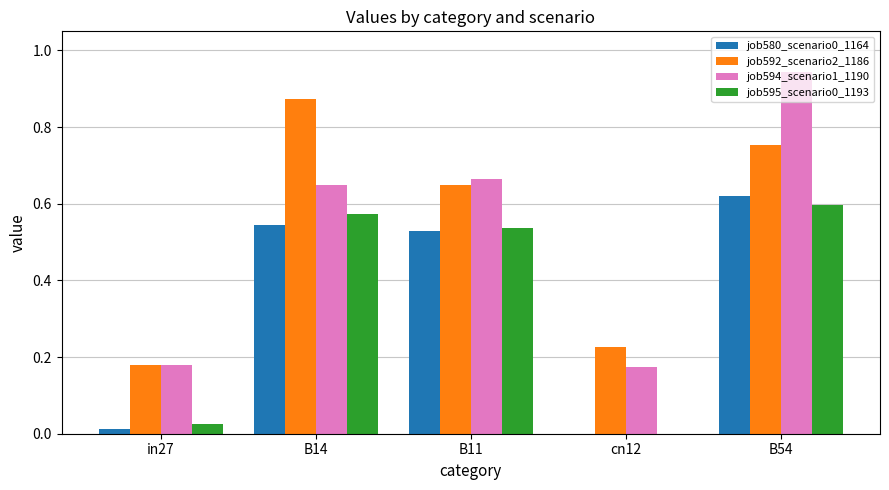

How many data points does each series have?

5